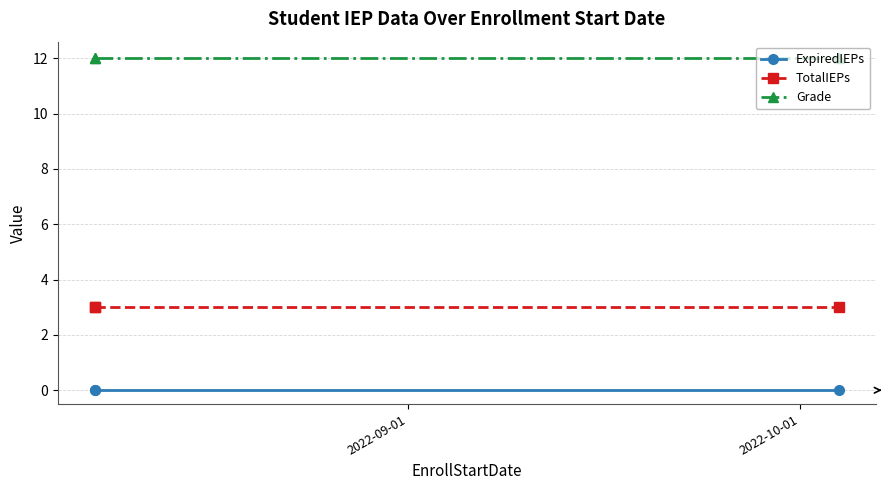

Rank the series at 2022-09-01 from lowest to highest value.

ExpiredIEPs, TotalIEPs, Grade